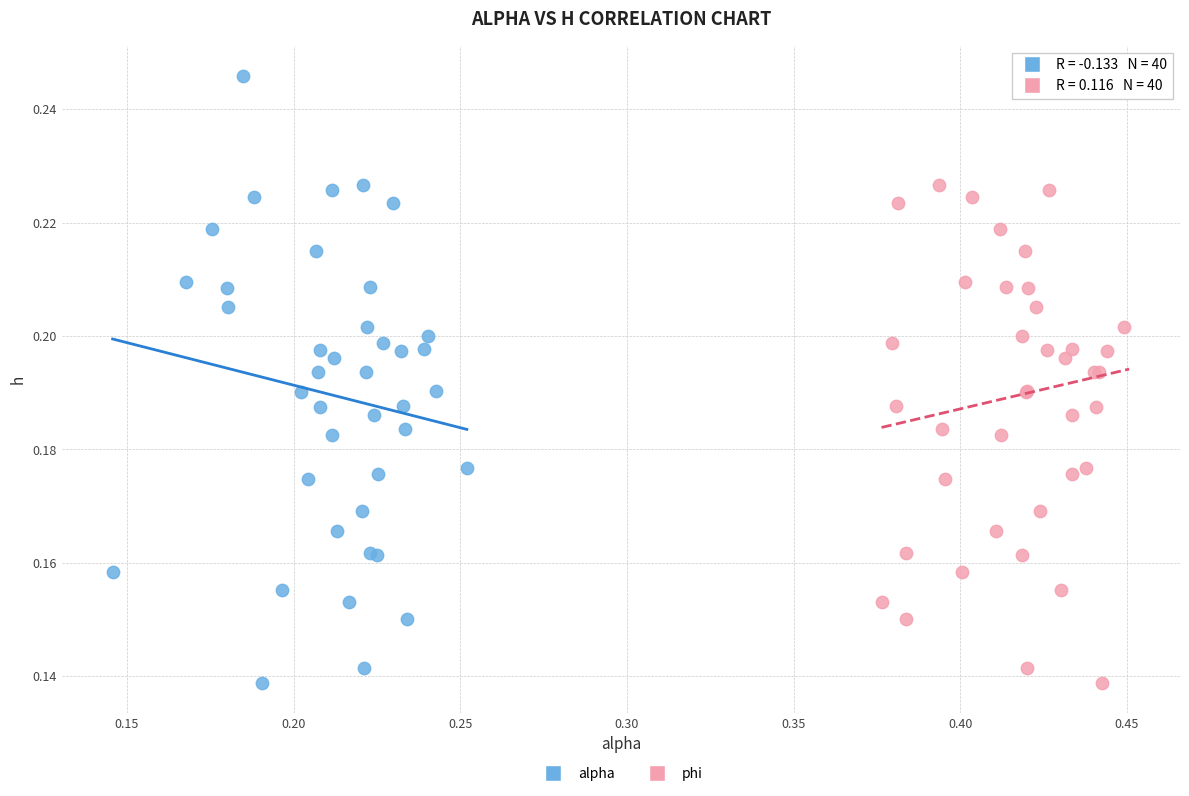

What are all the series names shown in the legend?

alpha, phi